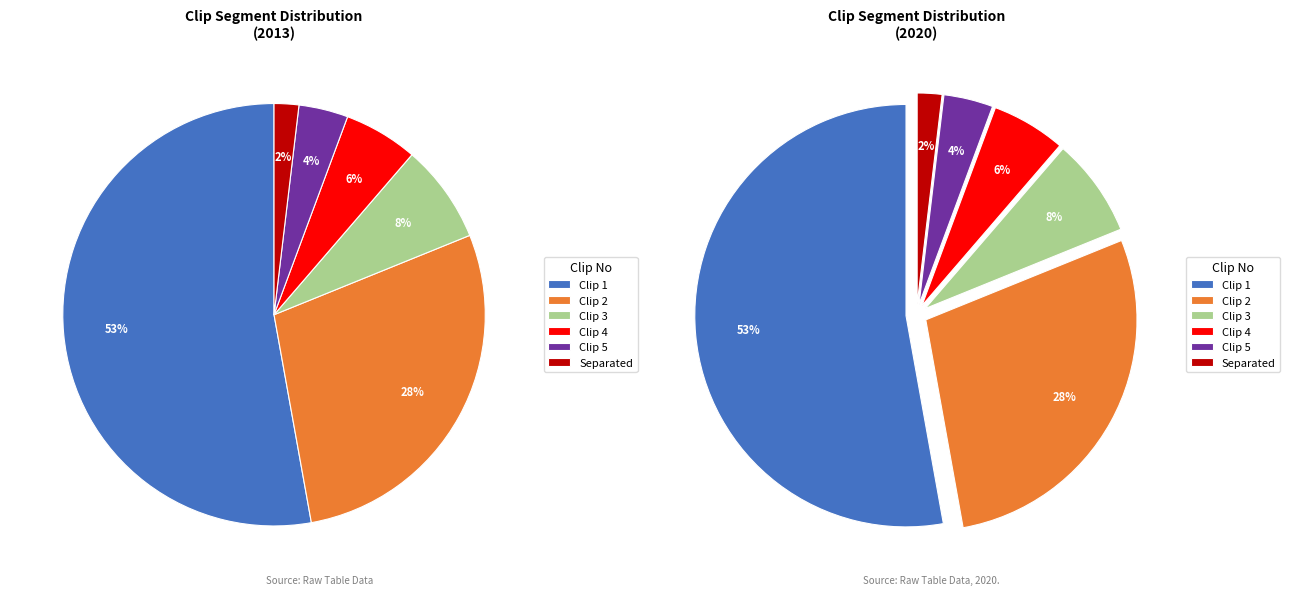

Is 2 the majority of the pie?

No